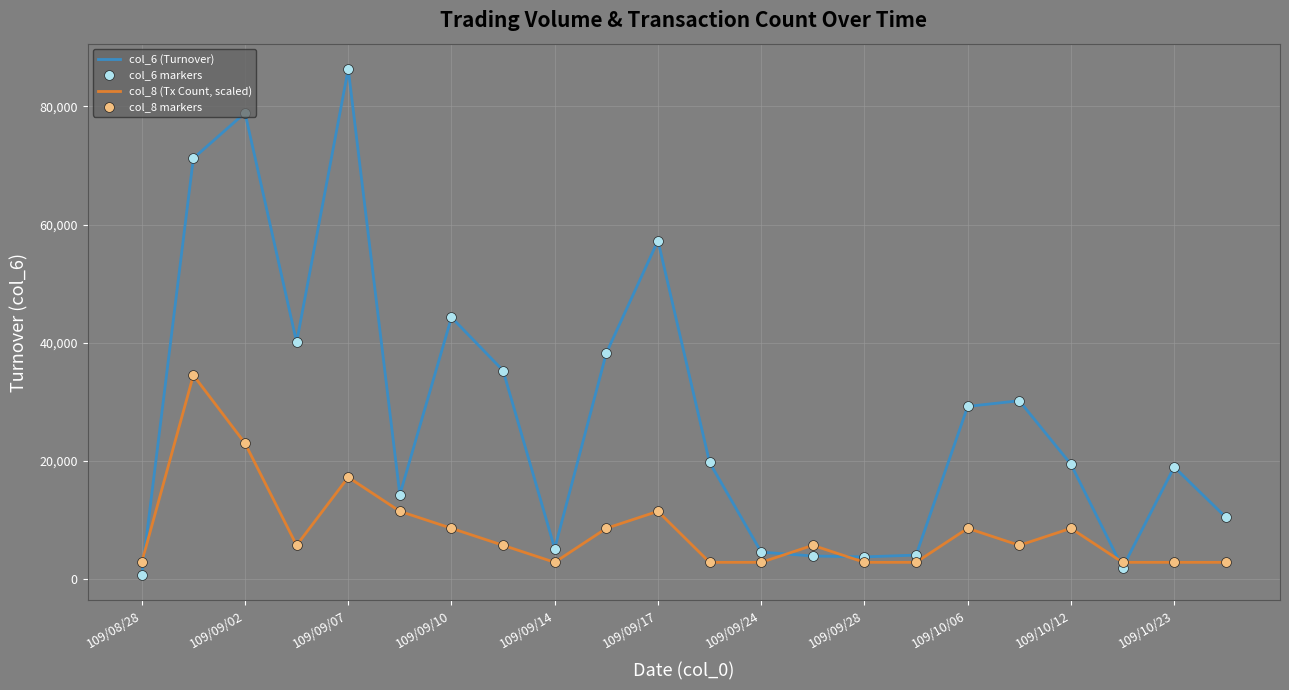

Which series has the largest total across all categories?

col_6 (Turnover)